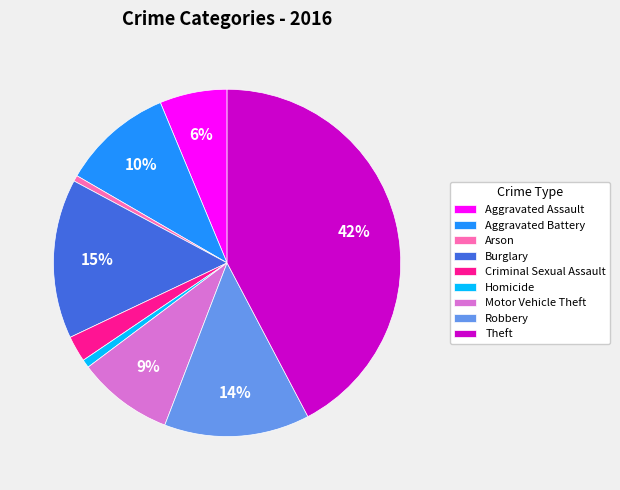

How many segments does this pie chart have?

9